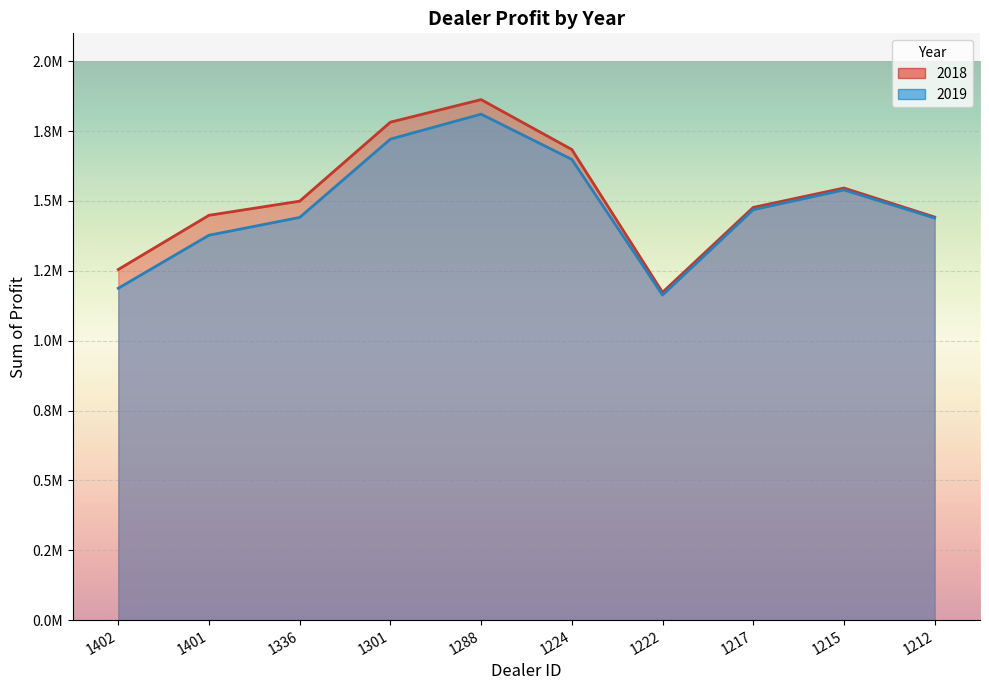

Reading left to right, list all the values displayed in this chart.

2018: 1402=1254783.5	1401=1448764.8	1336=1499372.0	1301=1782083.8	1288=1862804.0	1224=1684246.0	1222=1173165.0	1217=1477022.5	1215=1546386.2	1212=1442501.0
2019: 1402=1187612.5	1401=1377400.0	1336=1441162.5	1301=1721337.5	1288=1810750.0	1224=1648825.0	1222=1163362.5	1217=1468762.5	1215=1539600.0	1212=1438925.0